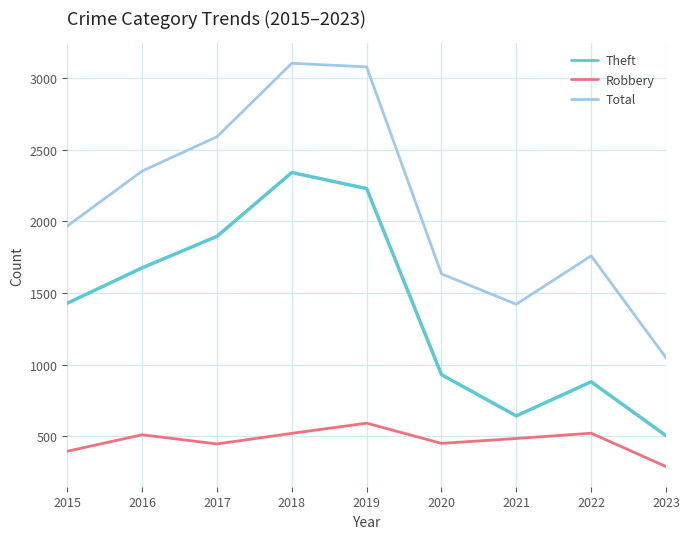

What is the smallest value displayed?

288